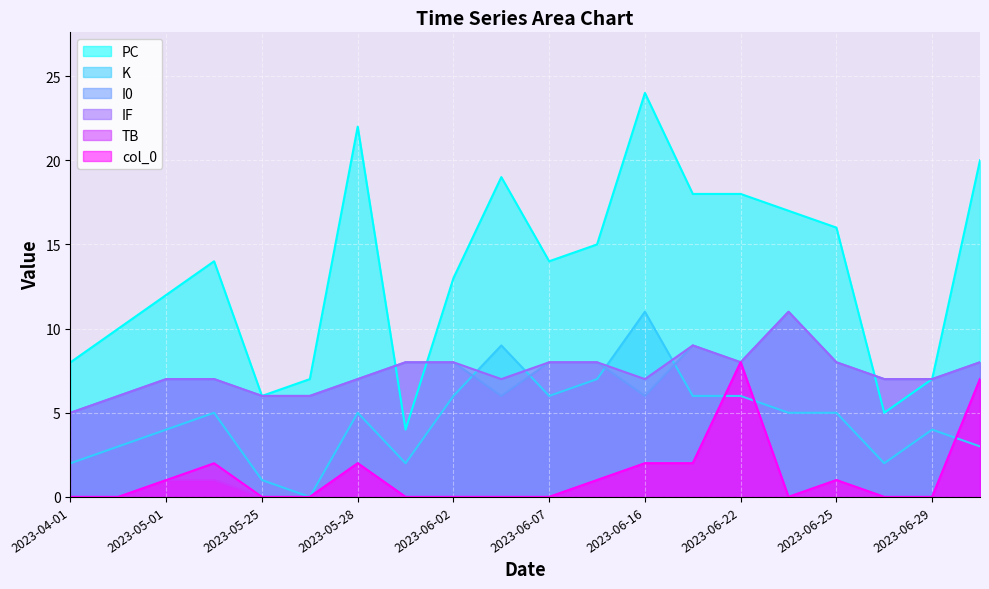

What is the value of the K point at the 9th from the left?

6